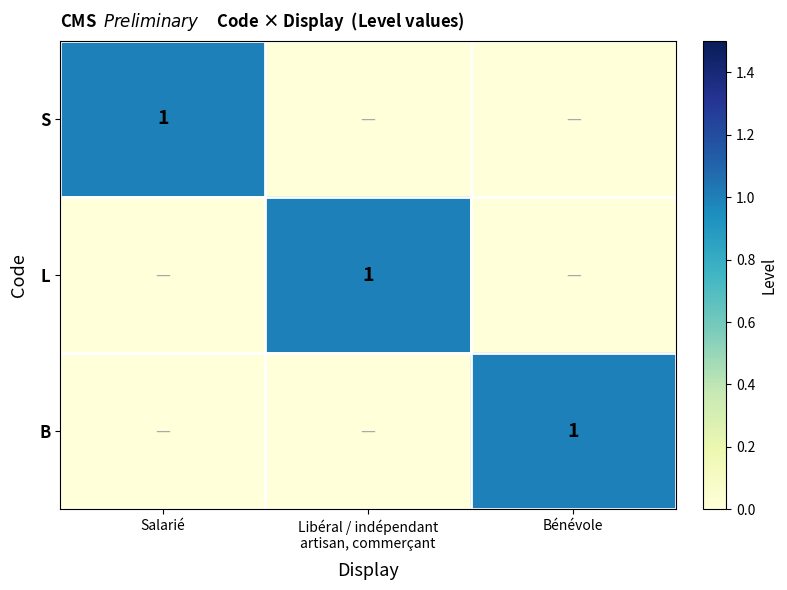

The B series shows 1 at Bénévole. True or false?

True